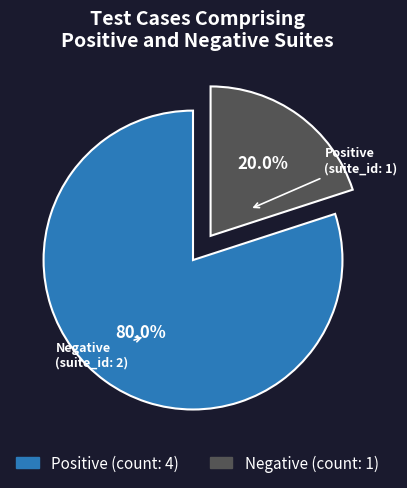

True or false: Positive accounts for 90% of the total.

False